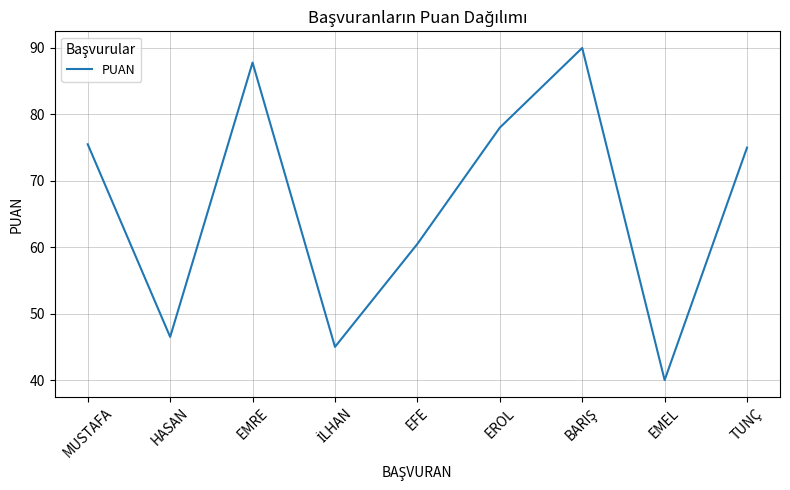

Reading left to right, what are all the values shown in this chart?

75.5	46.5	87.8	45.0	60.5	78.0	90.0	40.0	75.0